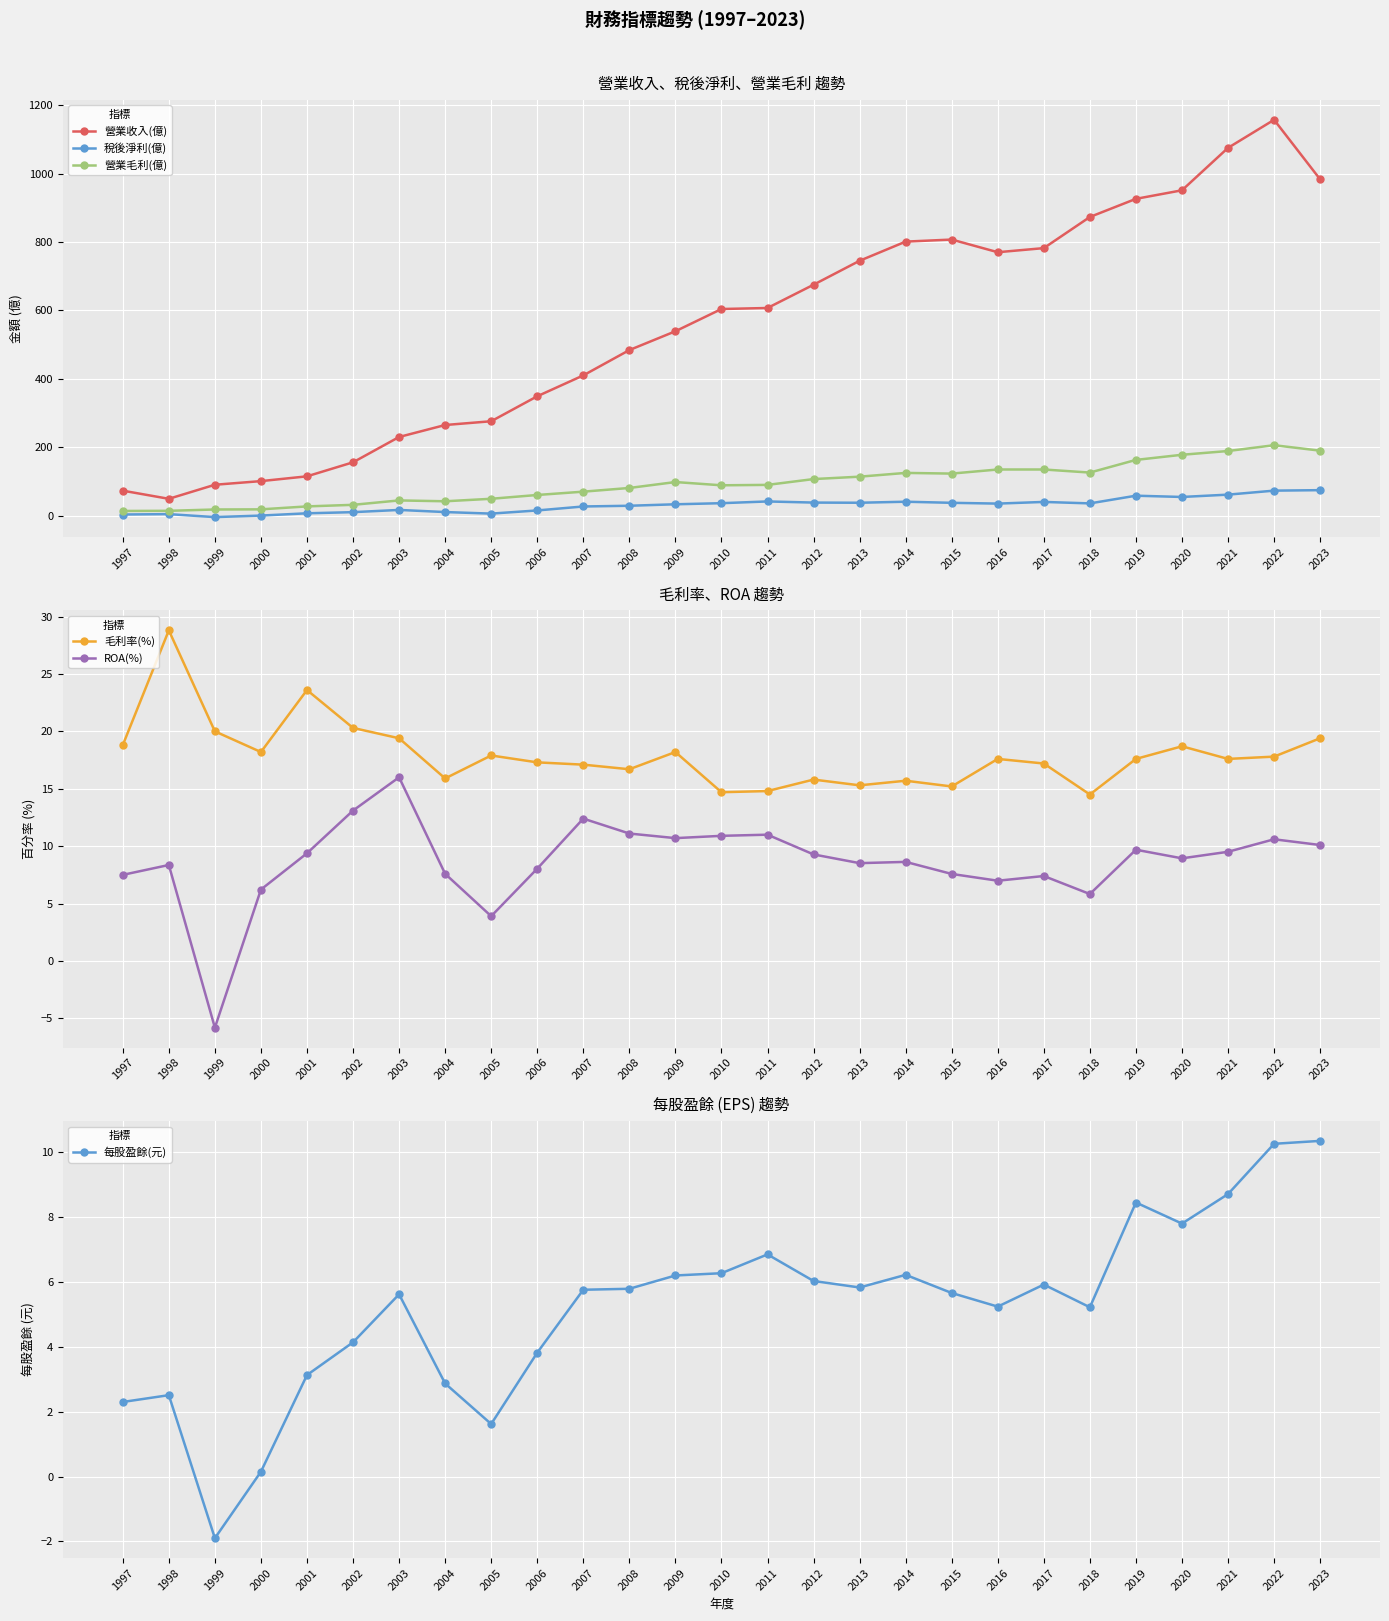

Which series has the widest spread of values?

營業收入(億)